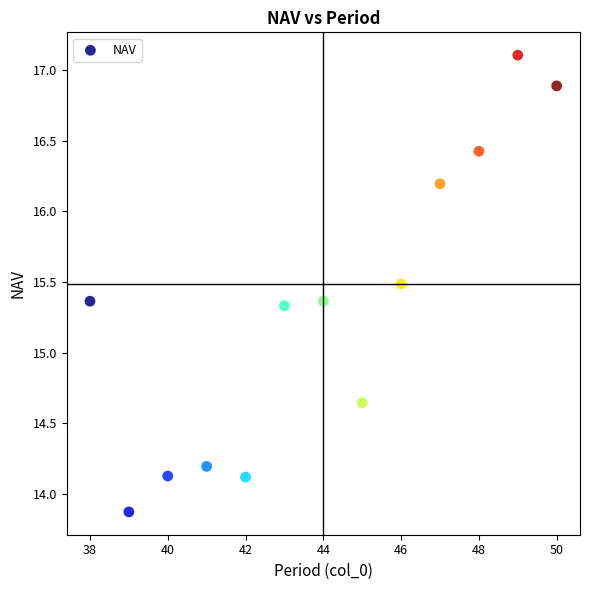

What is the range of Y values (max minus min)?

3.2